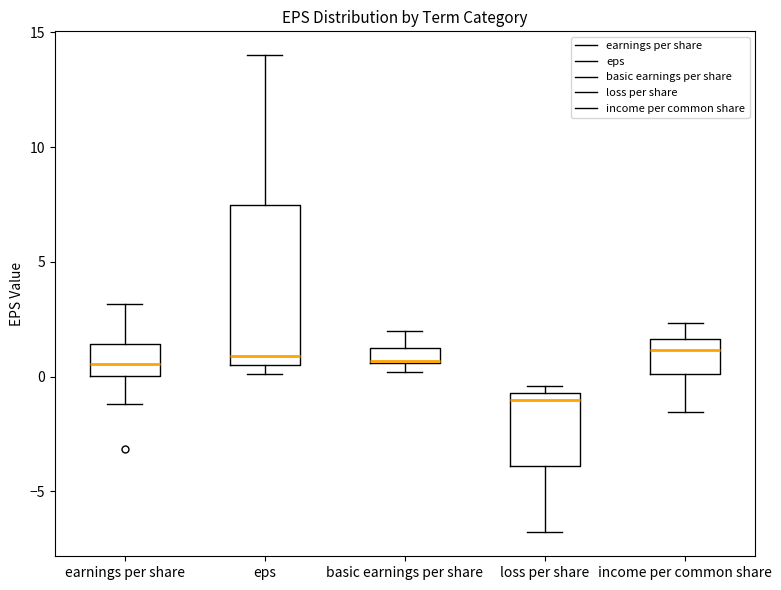

Where does the upper whisker of the box for basic earnings per share end on the y-axis? The values are not printed on the chart, so give them approximately, as read against the axis.

2.0